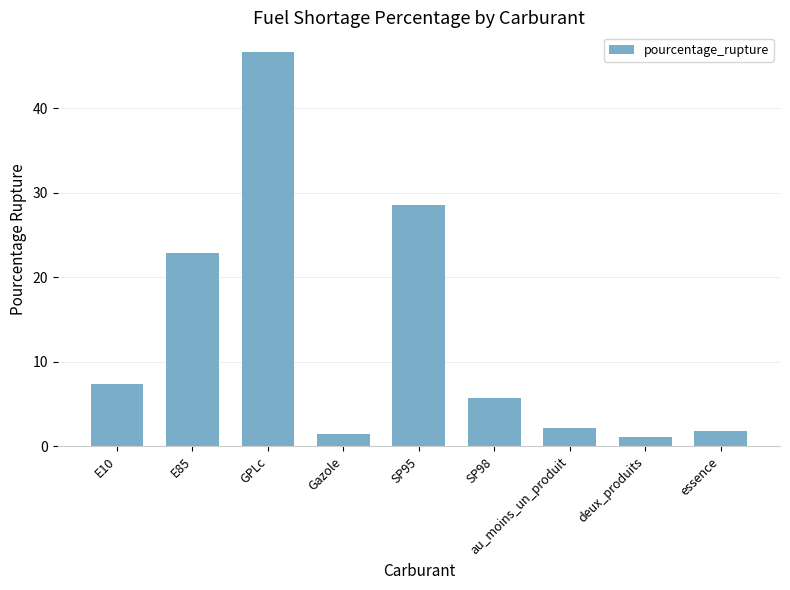

The value at SP98 is 5.8. True or false?

True